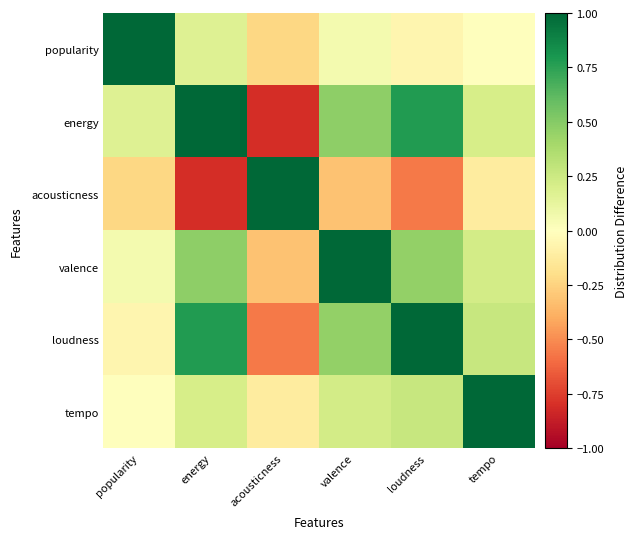

At which category is the sum across all series the highest?

valence